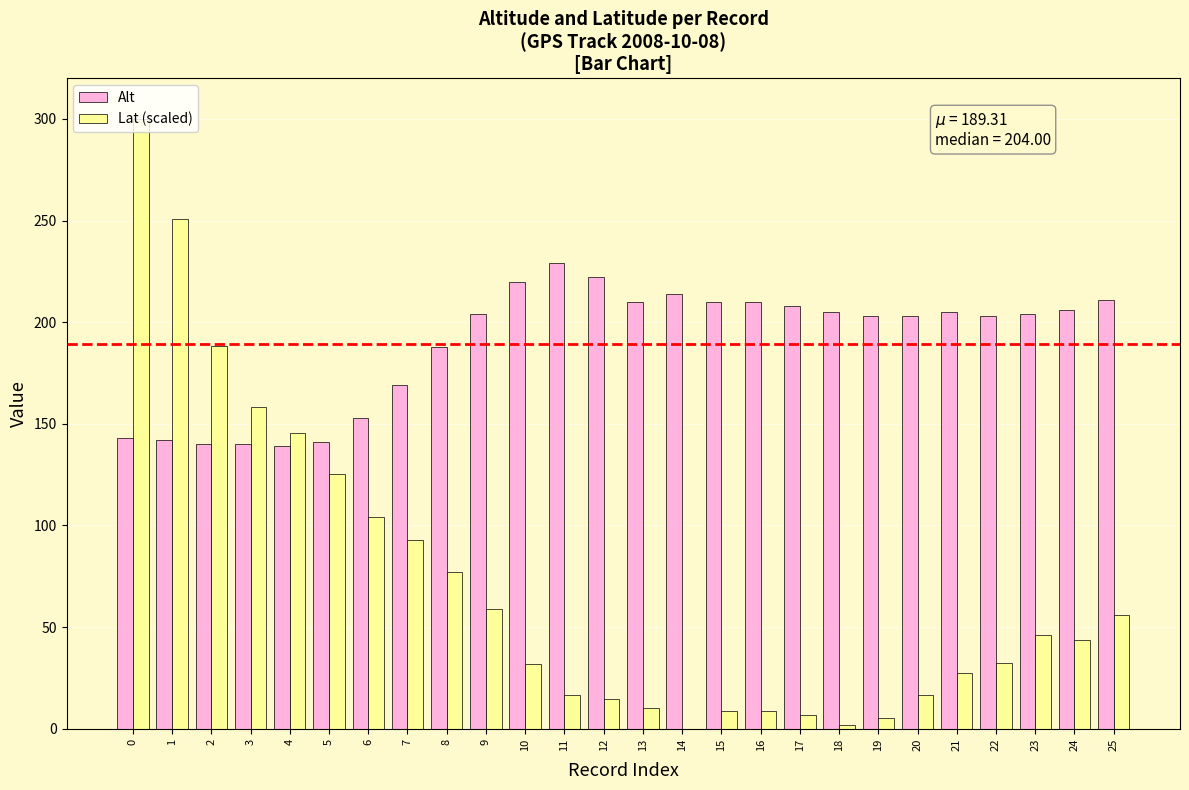

Which series has the largest total across all categories?

Alt